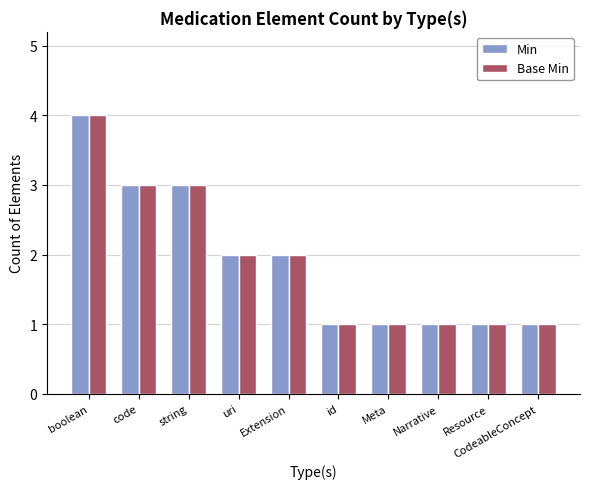

Reading left to right, what are all the values shown in this chart?

Min: boolean=4	code=3	string=3	uri=2	Extension=2	id=1	Meta=1	Narrative=1	Resource=1	CodeableConcept=1
Base Min: boolean=4	code=3	string=3	uri=2	Extension=2	id=1	Meta=1	Narrative=1	Resource=1	CodeableConcept=1